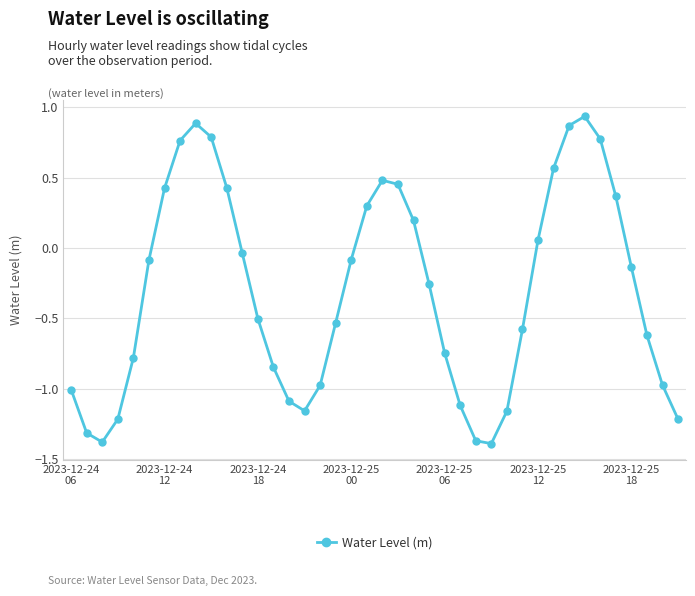

How many interior local valleys (lower than both neighbors) does the data have?

3